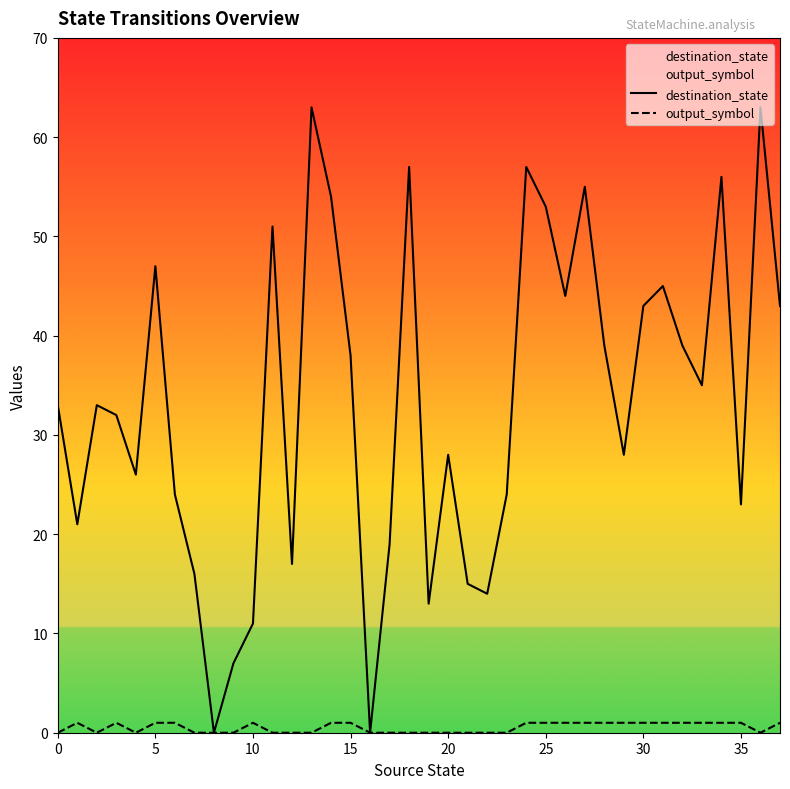

List the series in order of their overall mean, highest first.

destination_state, output_symbol